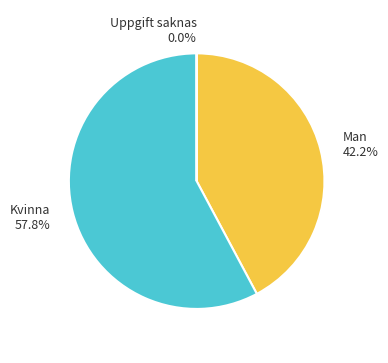

Is it true that Kvinna is 52% of the pie?

False